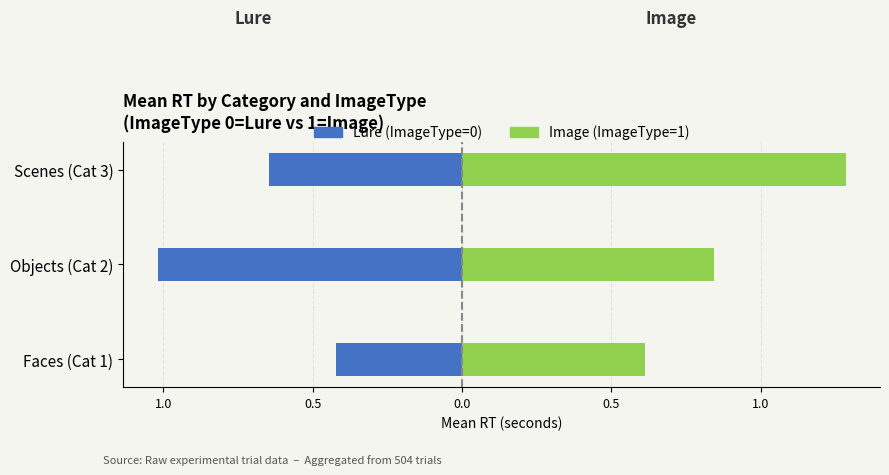

Is it true that Image (ImageType=1) equals 1.2 at Objects (Cat 2)?

False